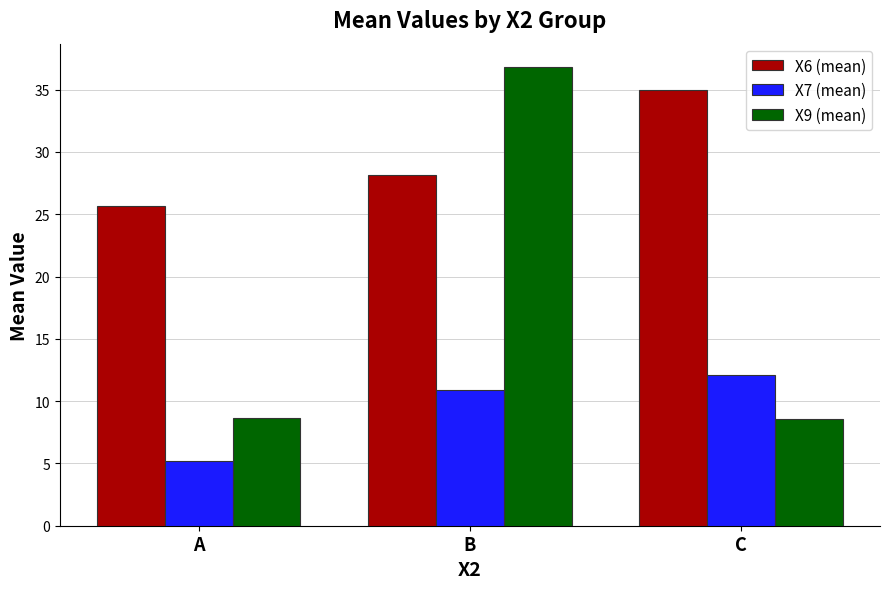

List the series in order of their peak value, lowest first.

X7 (mean), X6 (mean), X9 (mean)